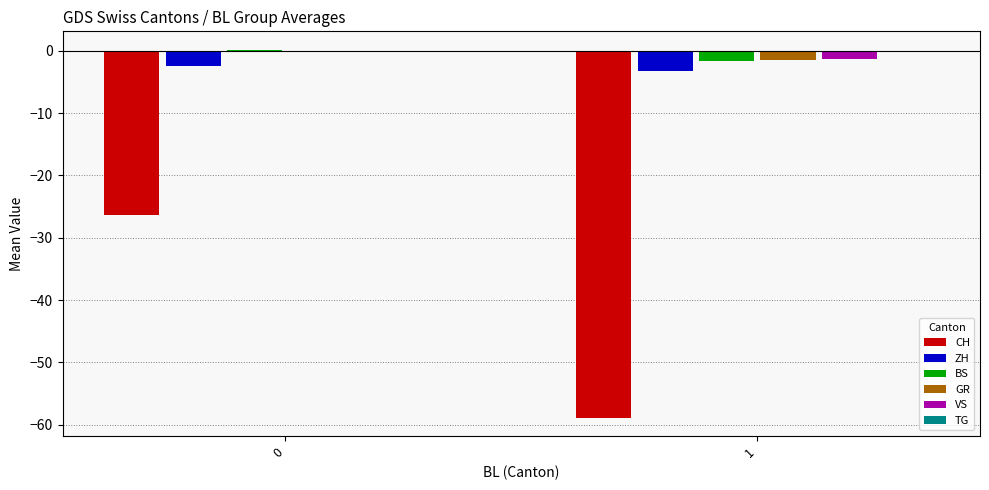

What is the sum of all CH values?

-85.2